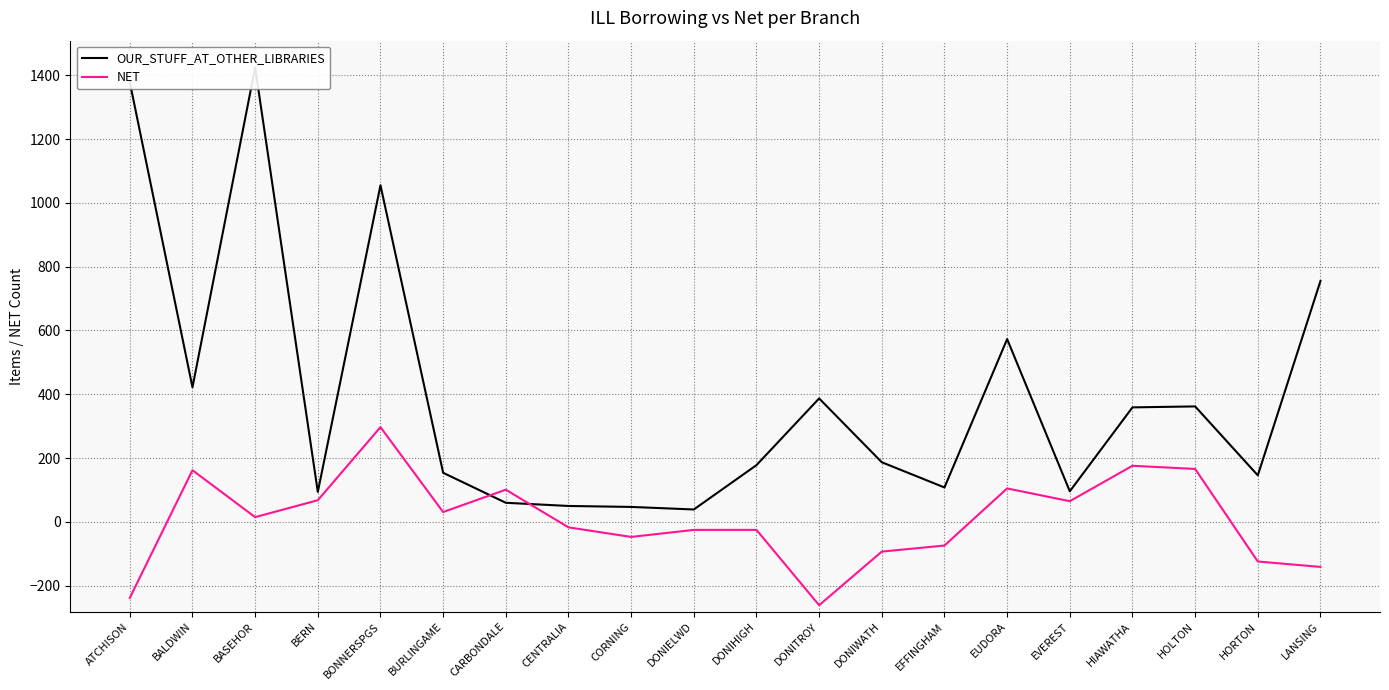

At which label is NET closest to 18?

BASEHOR